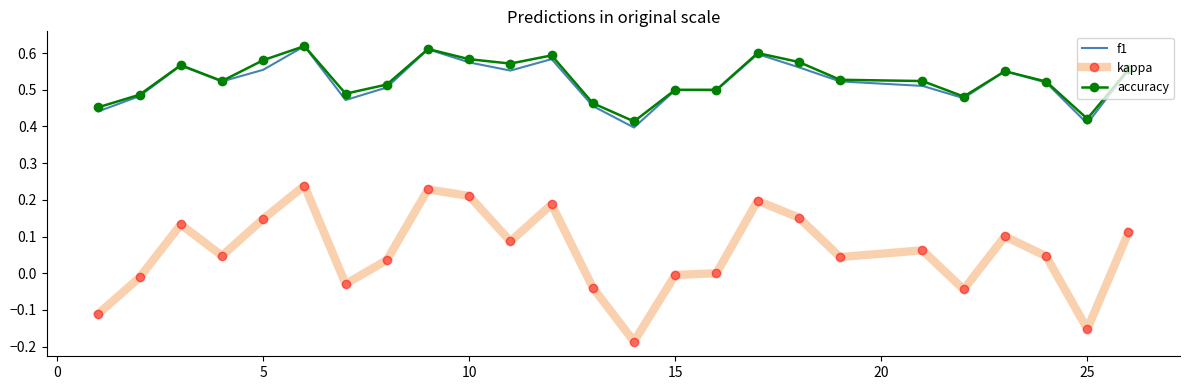

True or false: kappa and f1 intersect in this chart.

False